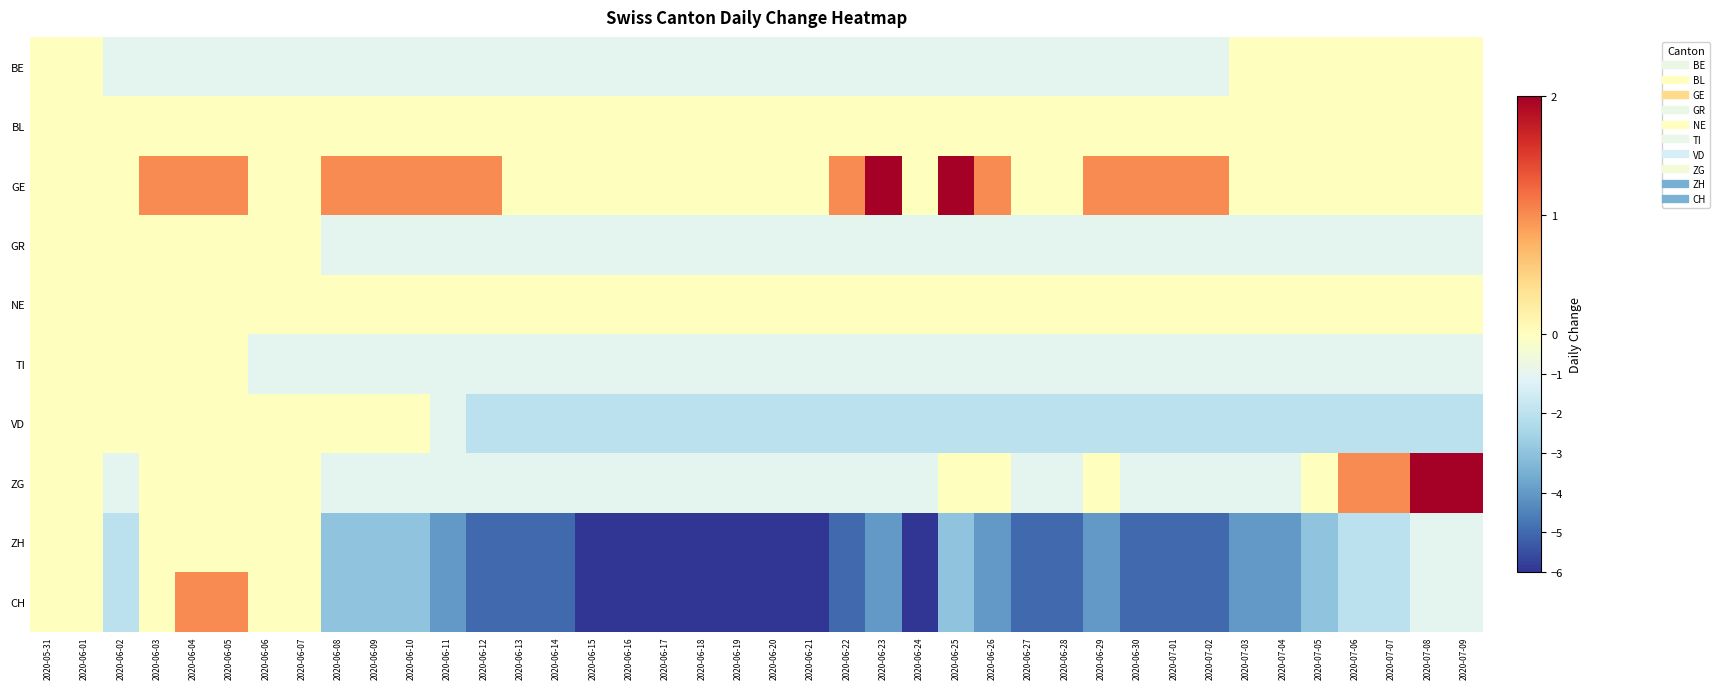

At 2020-07-08, list the series in order from smallest to largest.

VD, GR, TI, ZH, CH, BE, BL, GE, NE, ZG